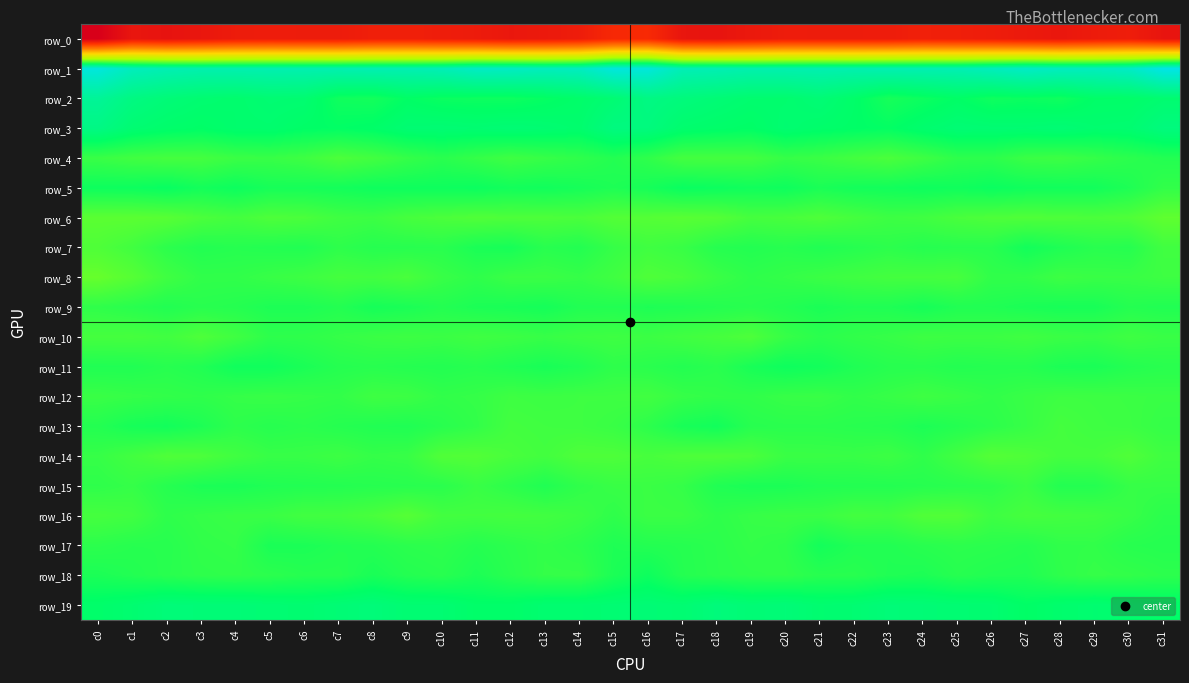

Count the number of data series in this chart.

20